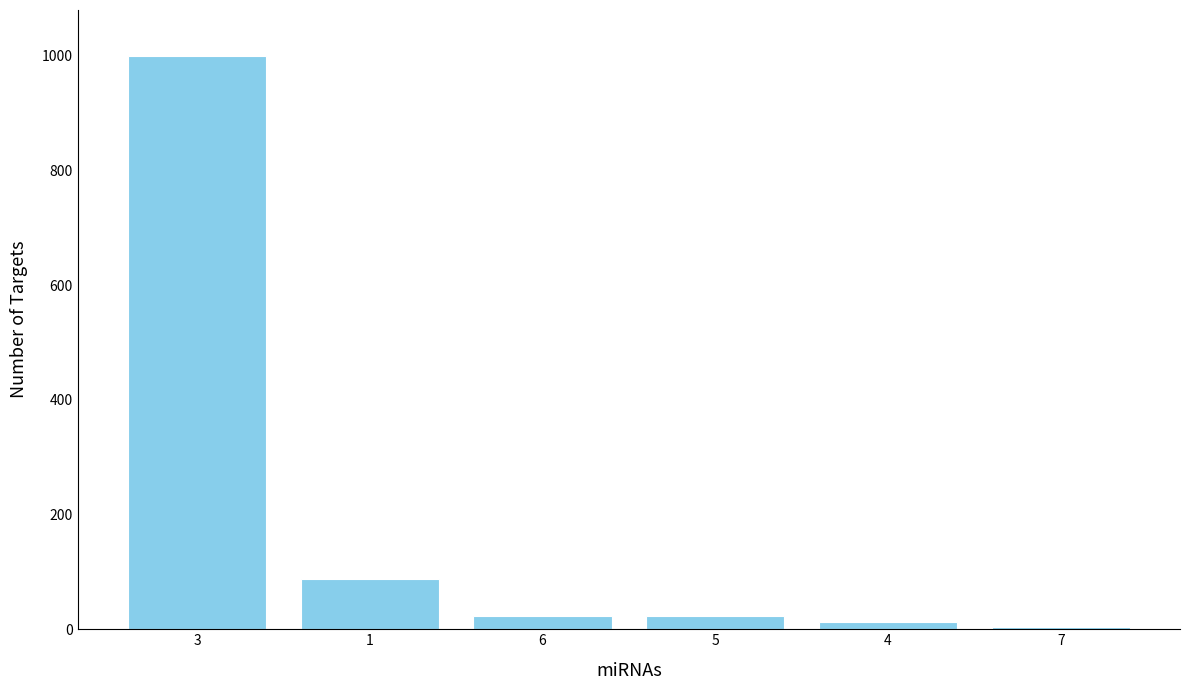

Reading right to left, transcribe all the data shown in this chart.

7=4	4=12	5=23	6=23	1=88	3=1000